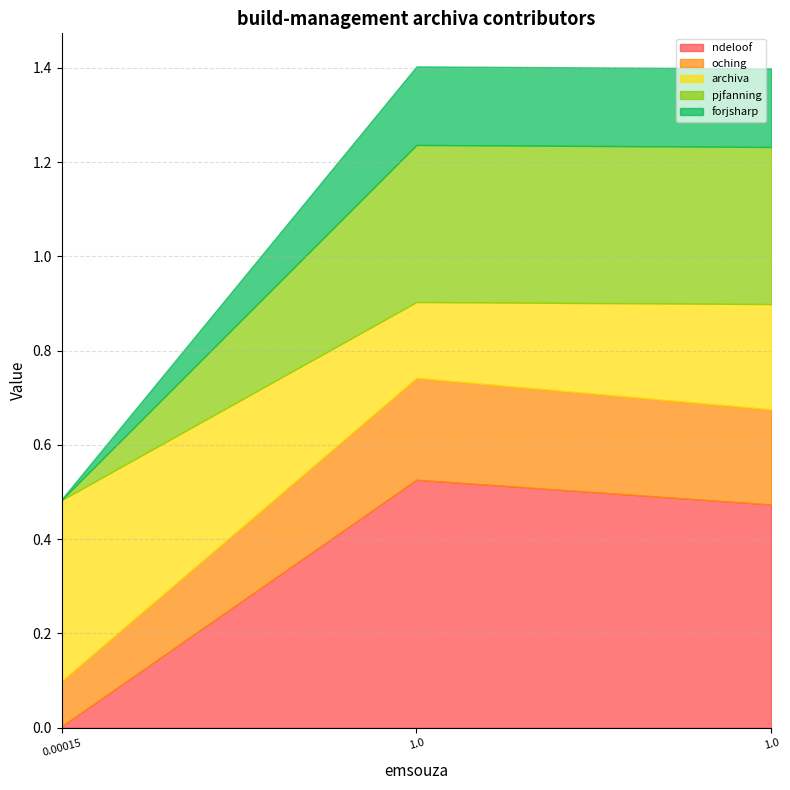

At which label does oching reach its peak?

1.0